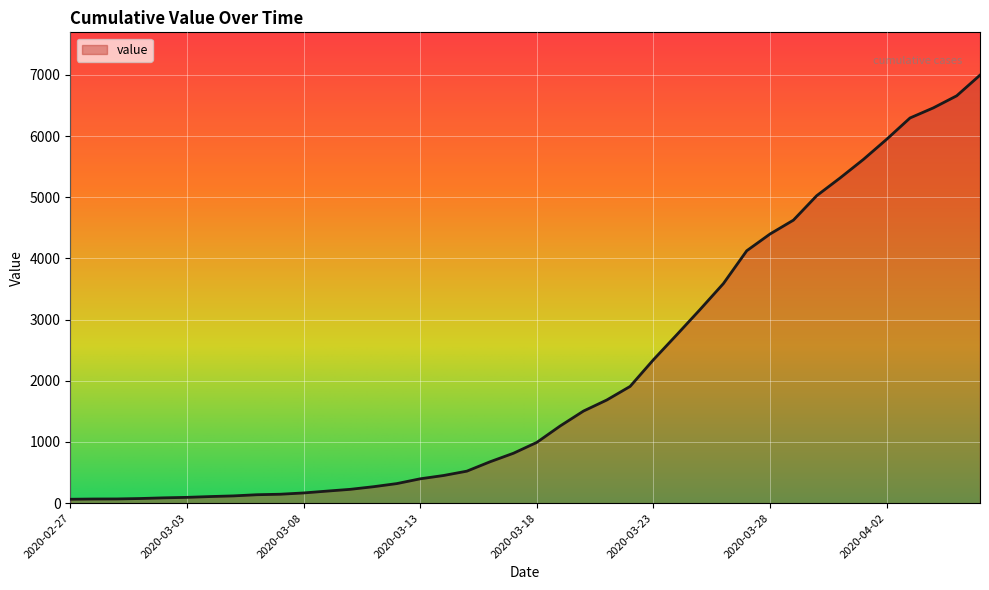

What is the difference between the maximum and minimum values?

6931